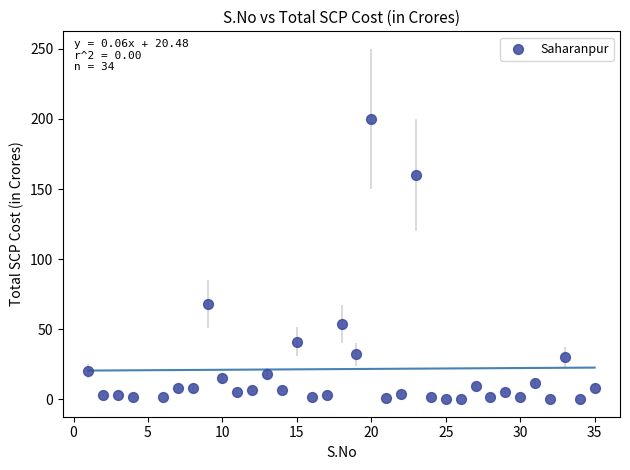

What is the range of X values (max minus min)?

34.0